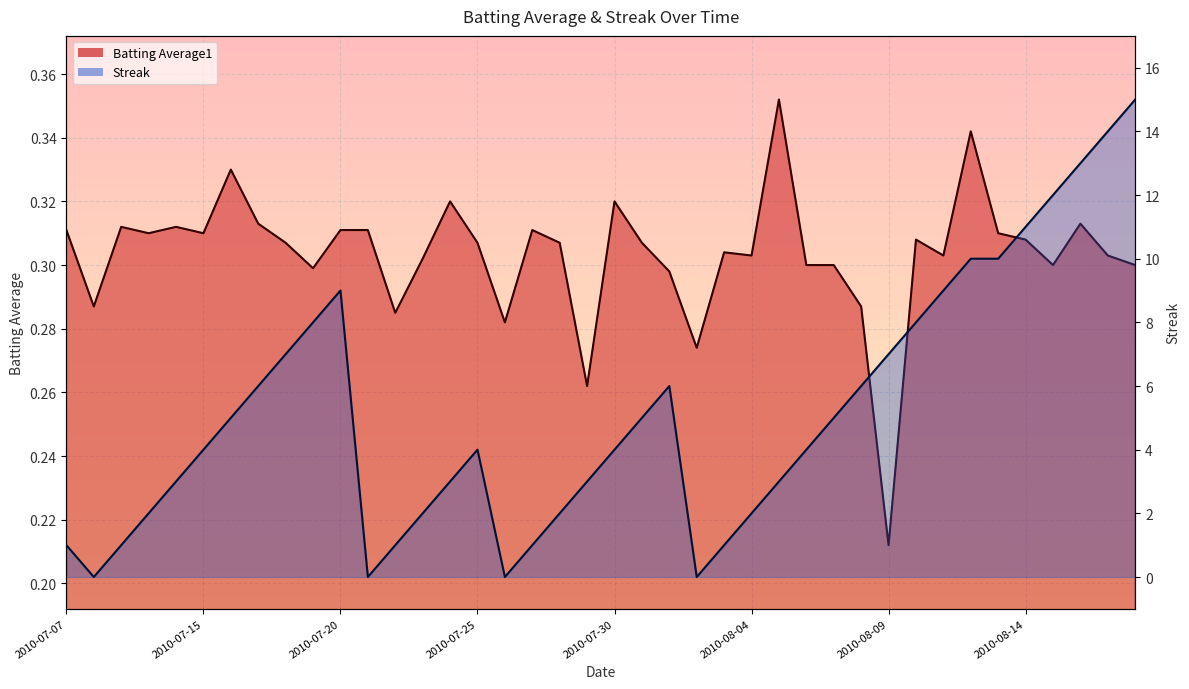

What is the total value across all series at 2010-08-18?

15.3